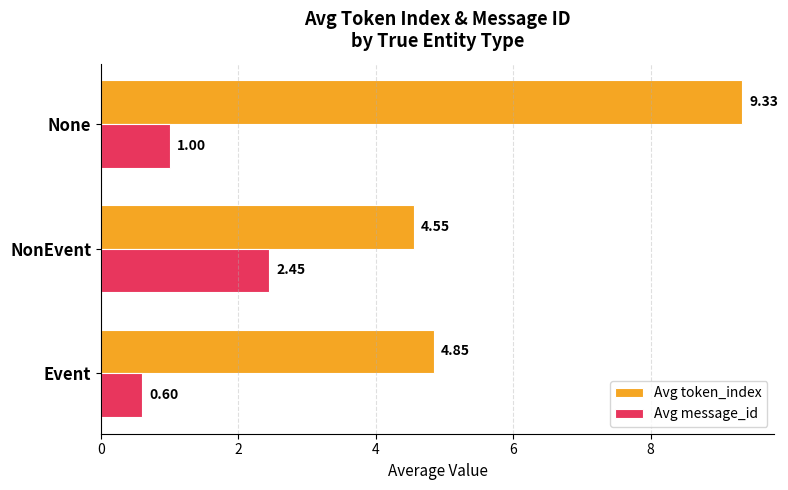

What is the difference between the Avg message_id values at None and Event?

0.4